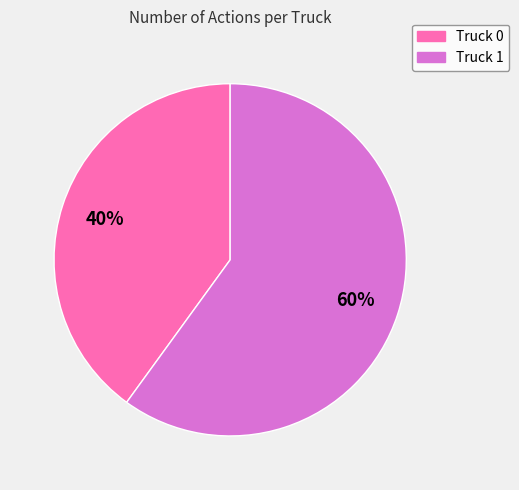

Which category has the biggest portion of the pie?

Truck 1